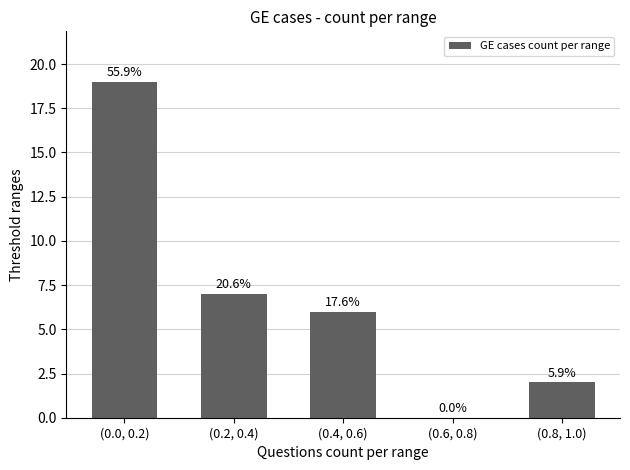

Rank the categories by value from highest to lowest.

(0.0, 0.2), (0.2, 0.4), (0.4, 0.6), (0.8, 1.0), (0.6, 0.8)